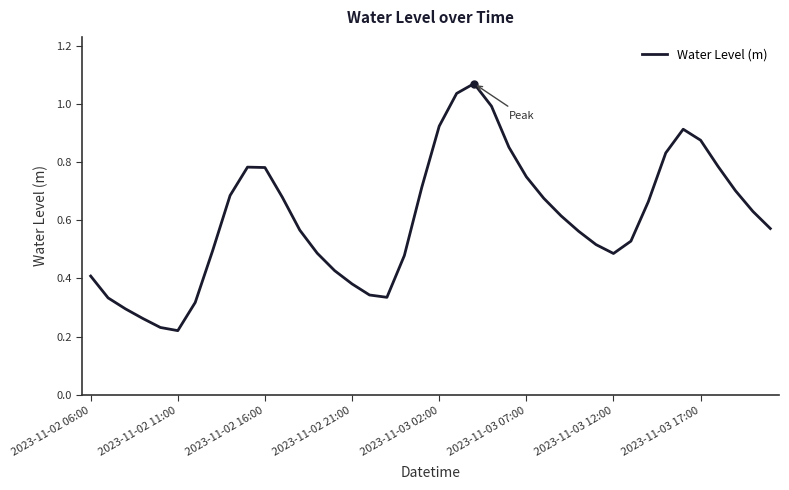

True or false: there are more than 0 points higher than both neighbors.

True